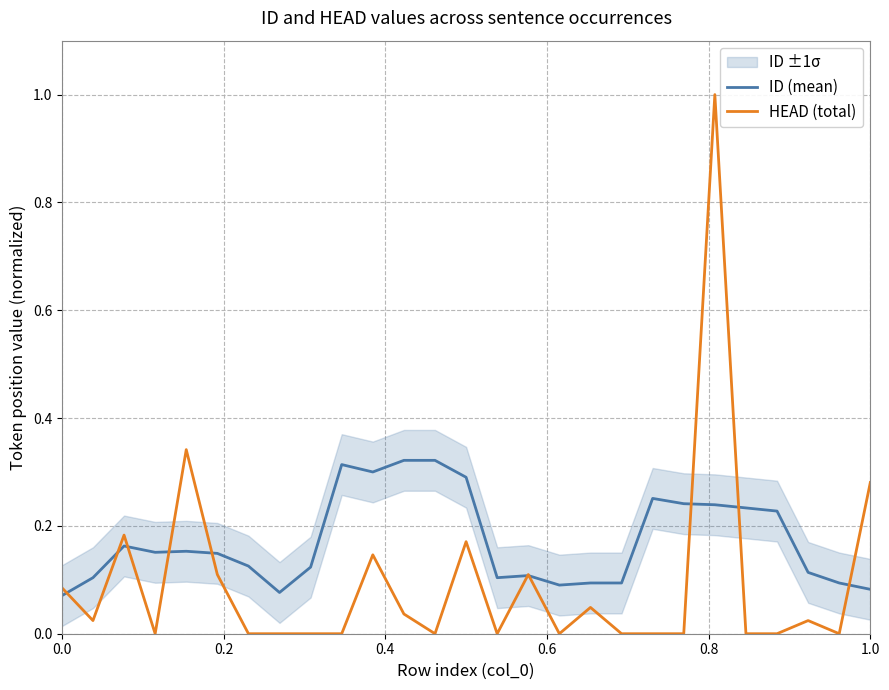

True or false: HEAD (total) and ID (mean) cross at least once.

True